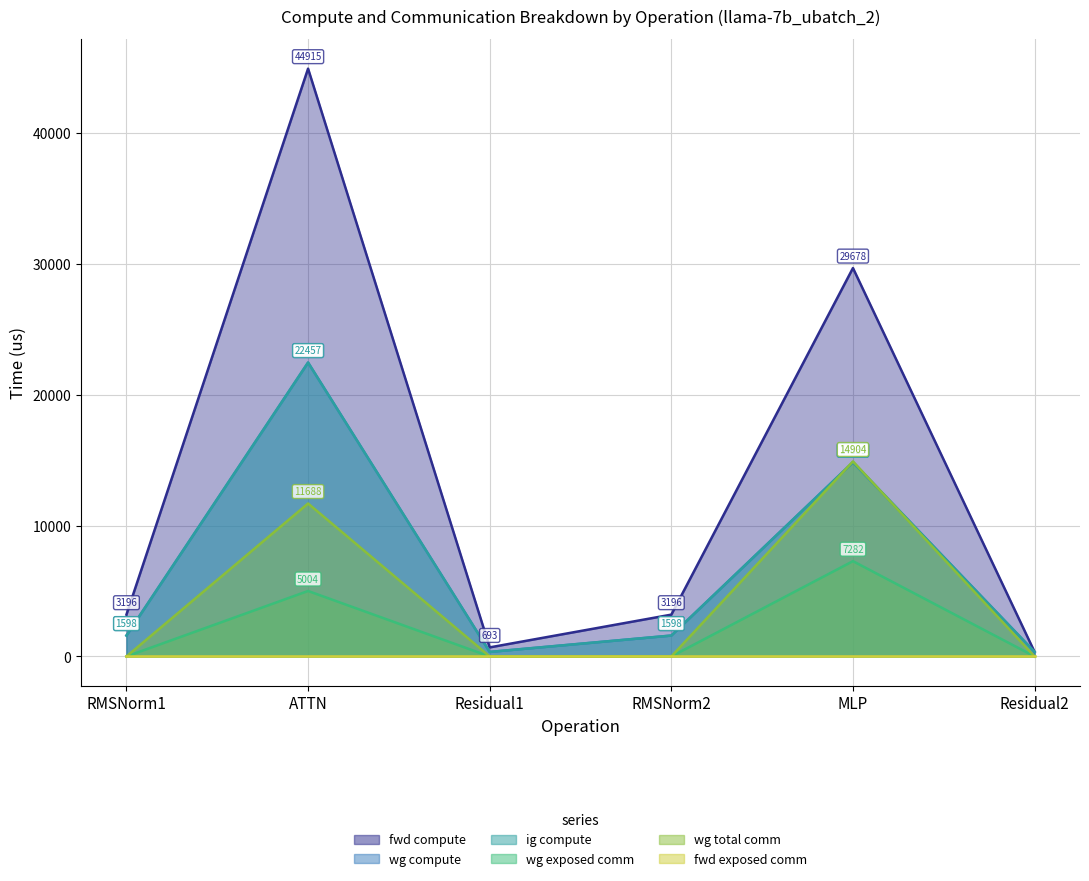

At which category does fwd compute reach its first local valley?

Residual1